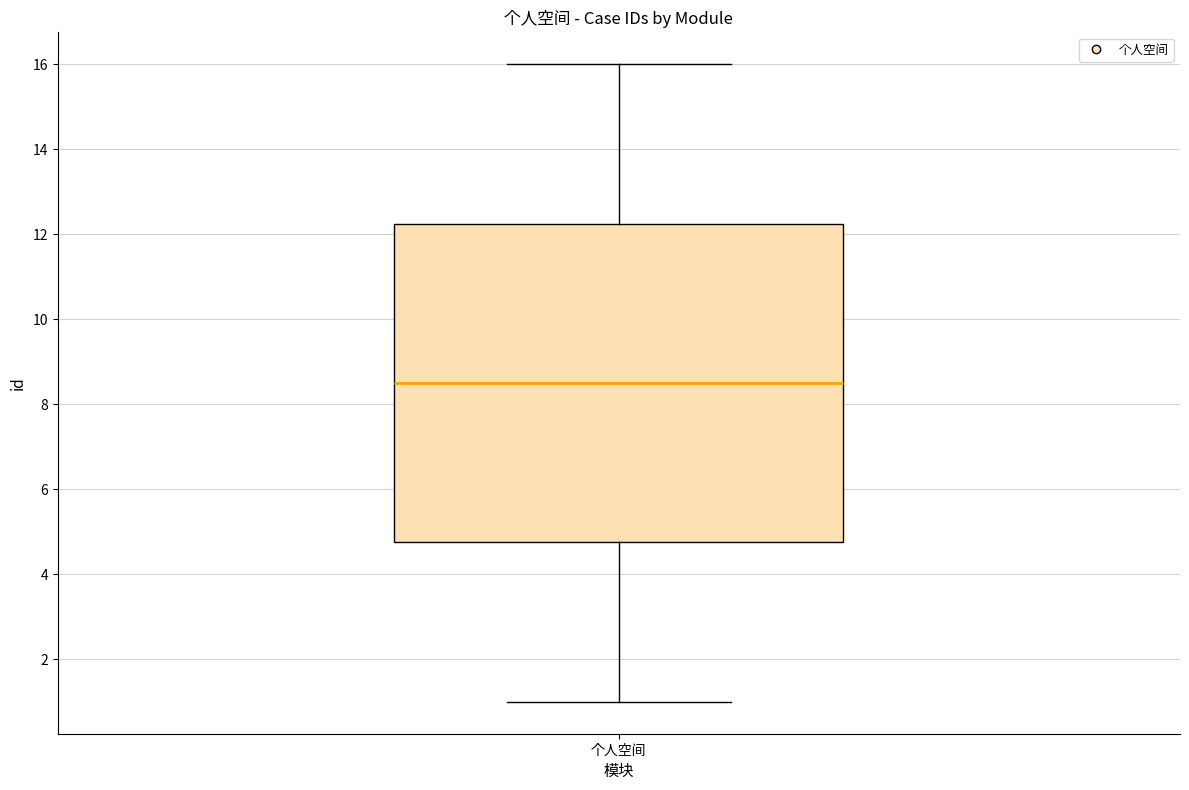

Read this box plot against the y-axis: the position of the median line, the range covered by the box, and the ends of both whiskers. The values are not printed on the chart, so give them approximately, as read against the axis.

median 8.6, box 4.8 to 12.2, whiskers 1.0 to 16.0